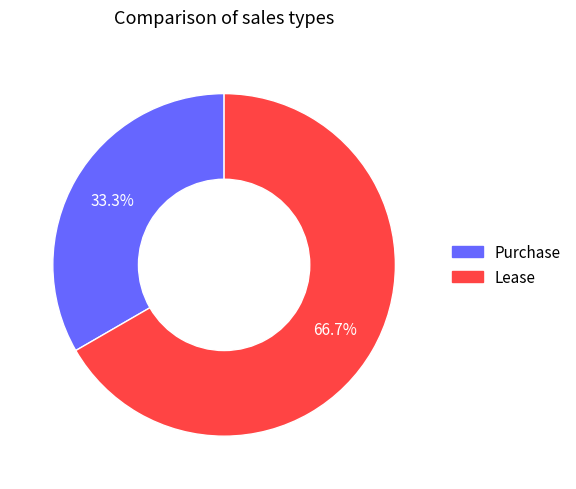

To the nearest percent, what is the combined percentage of Purchase and Lease?

100%